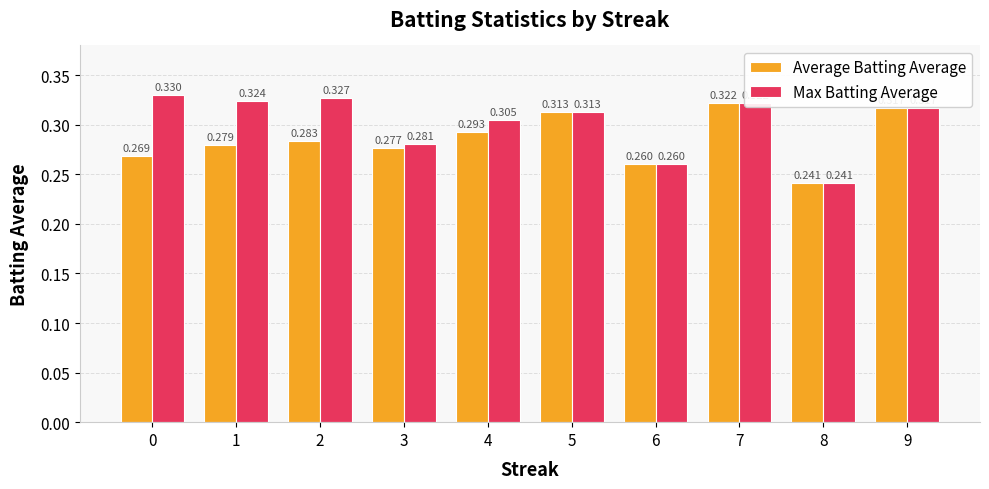

Which series has the largest range (max minus min)?

Max Batting Average